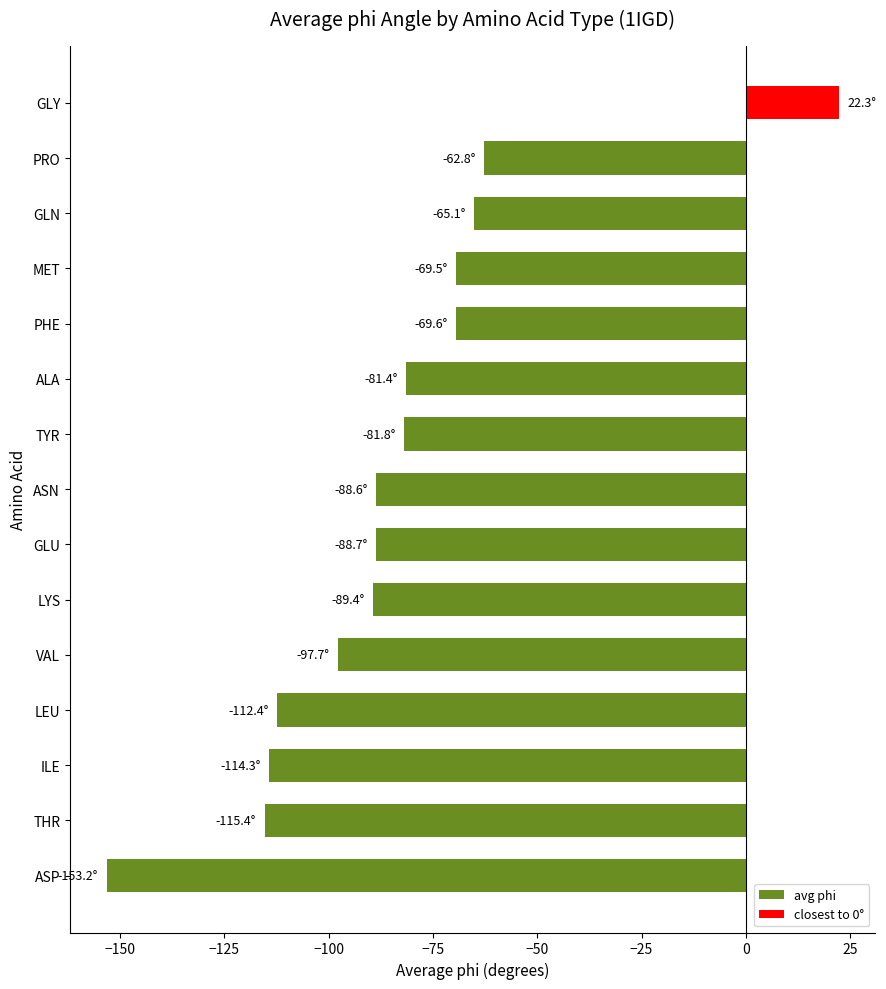

Which label corresponds to the smallest value in the chart?

ASP